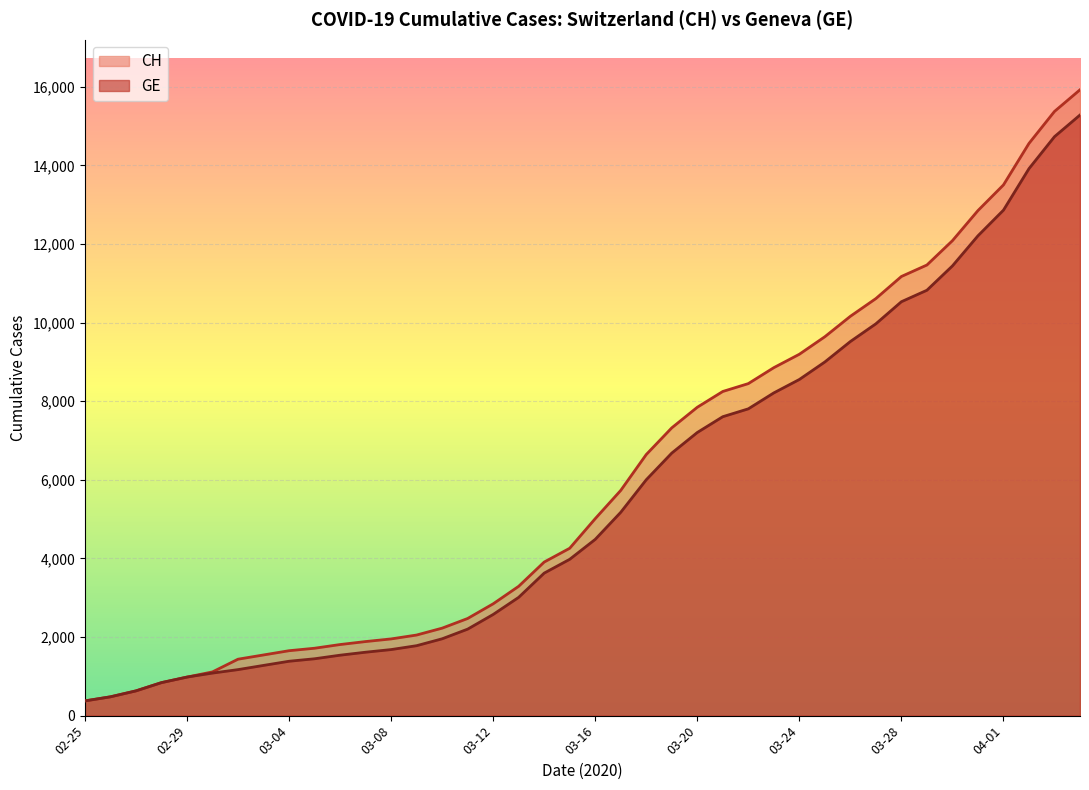

What is the total value across all series at 03-04?

3036